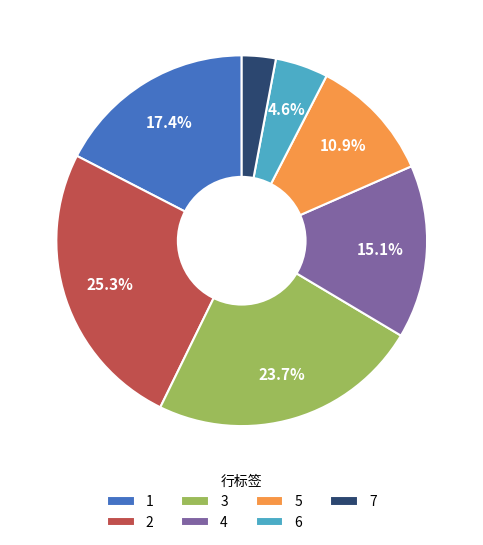

What is the largest slice in the pie chart?

2